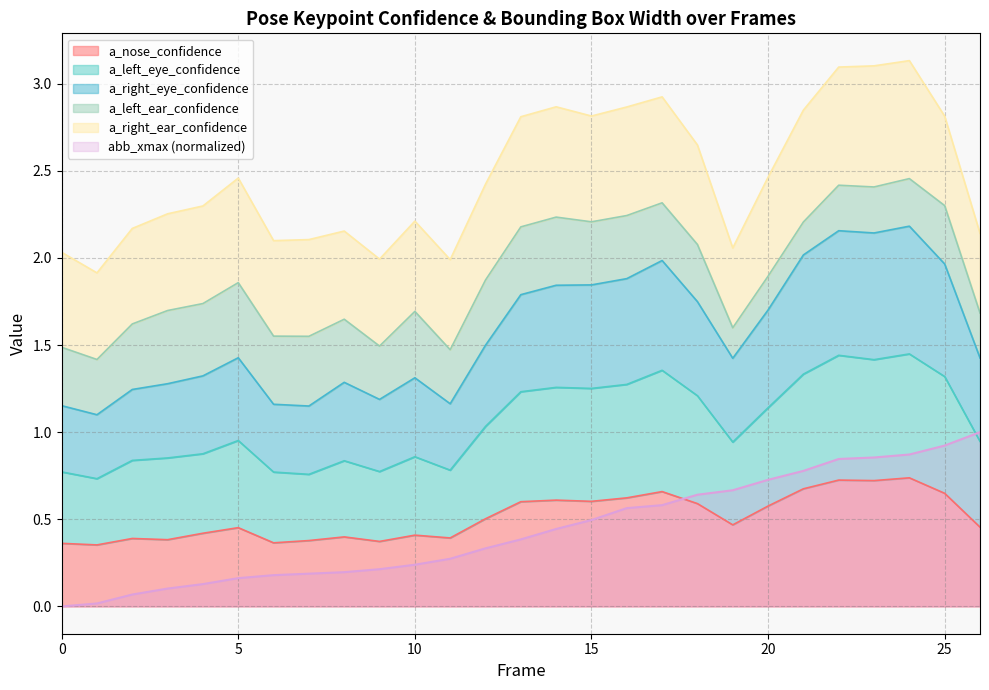

True or false: a_right_eye_confidence and a_nose_confidence intersect in this chart.

False